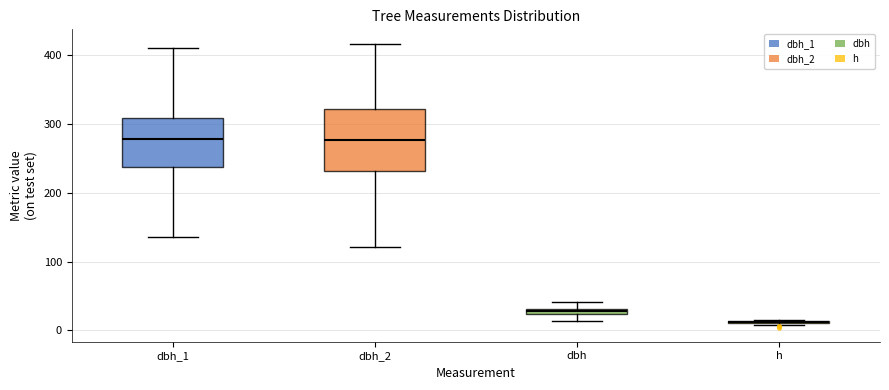

Where does the median line of the box for dbh_1 sit on the y-axis? The values are not printed on the chart, so give them approximately, as read against the axis.

280